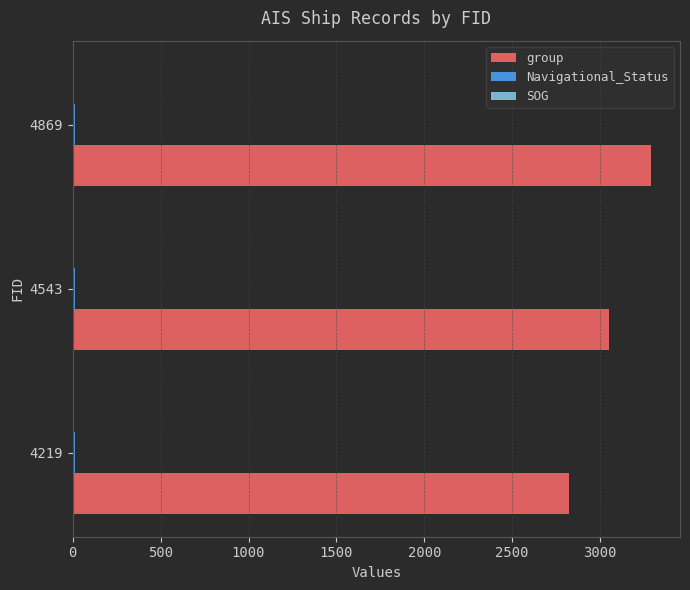

Between 4219 and 4869, which series saw the biggest shift?

group